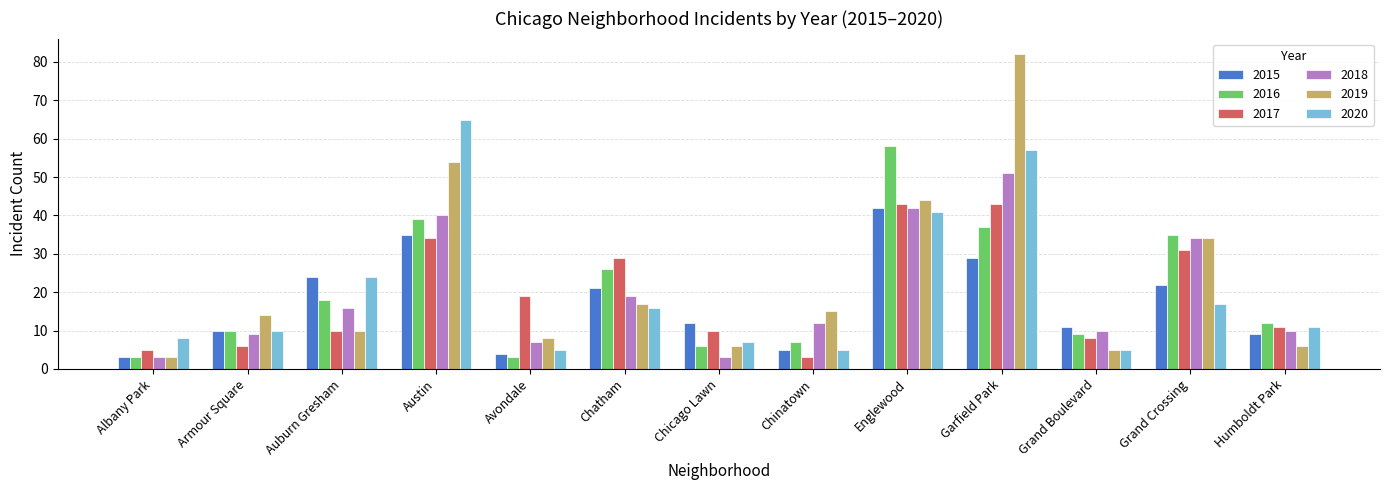

Which series has the largest total across all categories?

2019